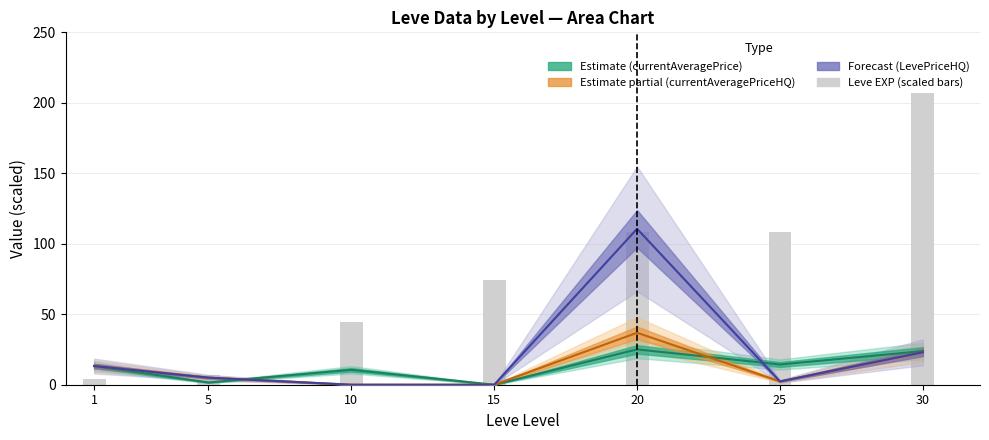

Which category has the lowest value across all series?

15